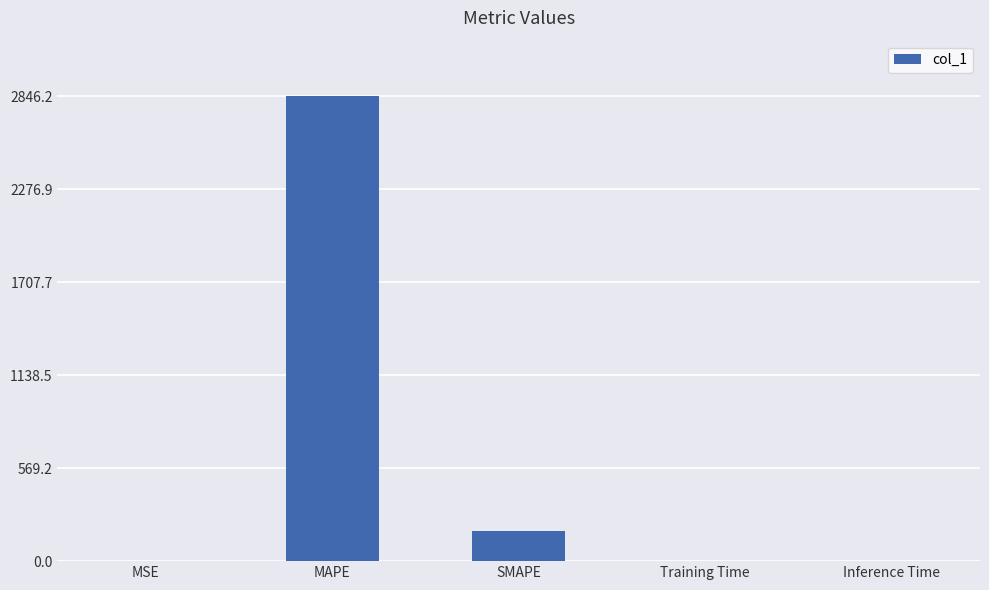

Where is the data nearest to the value 1423?

SMAPE